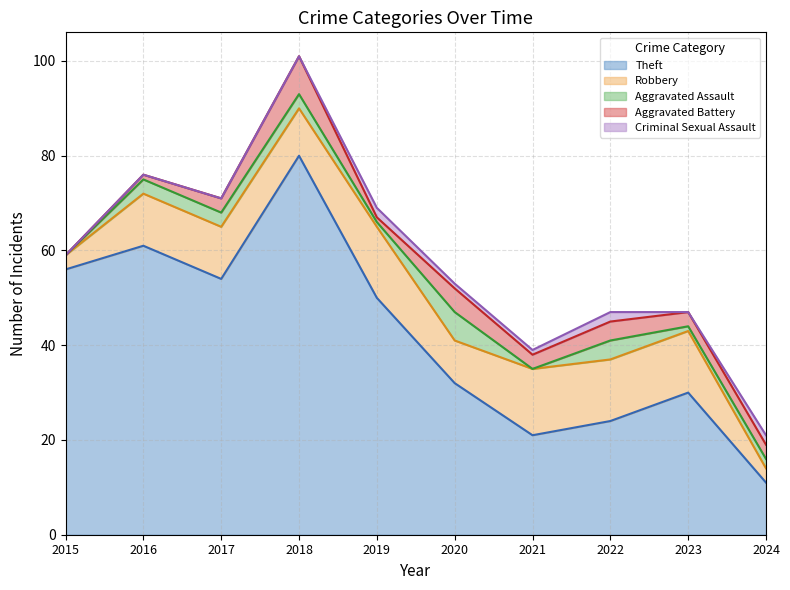

List the labels in order of Aggravated Battery value, smallest first.

2015, 2016, 2019, 2017, 2021, 2023, 2024, 2022, 2020, 2018